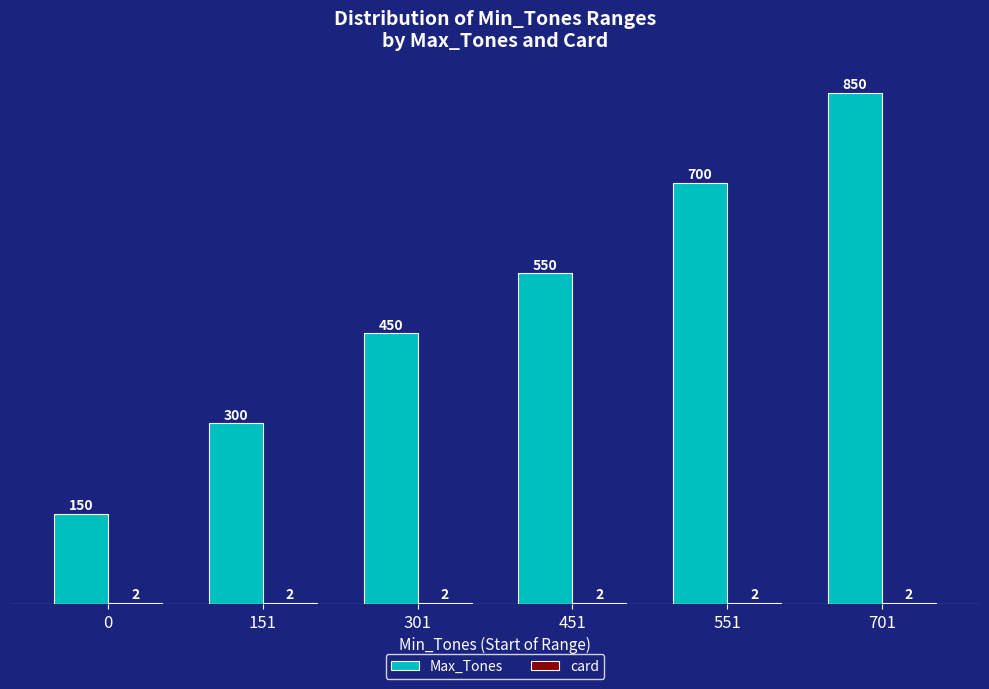

Which series changed the most between 451 and 551?

Max_Tones